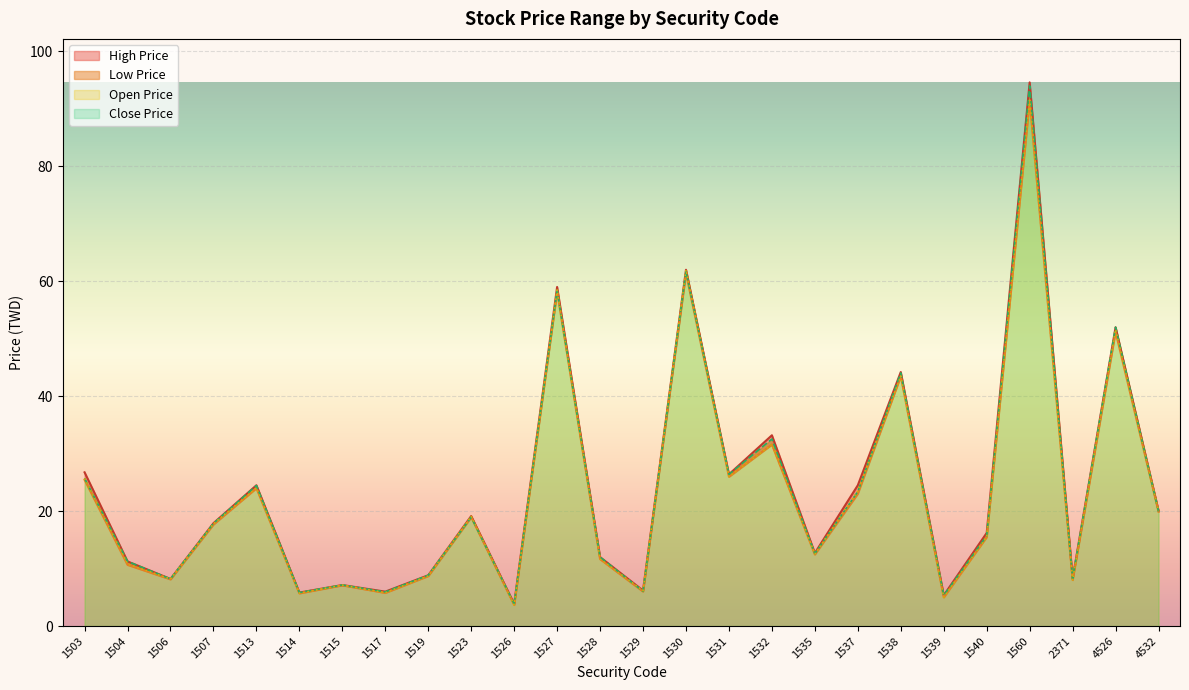

What is the approximate value of Open Price at 1535?

12.6